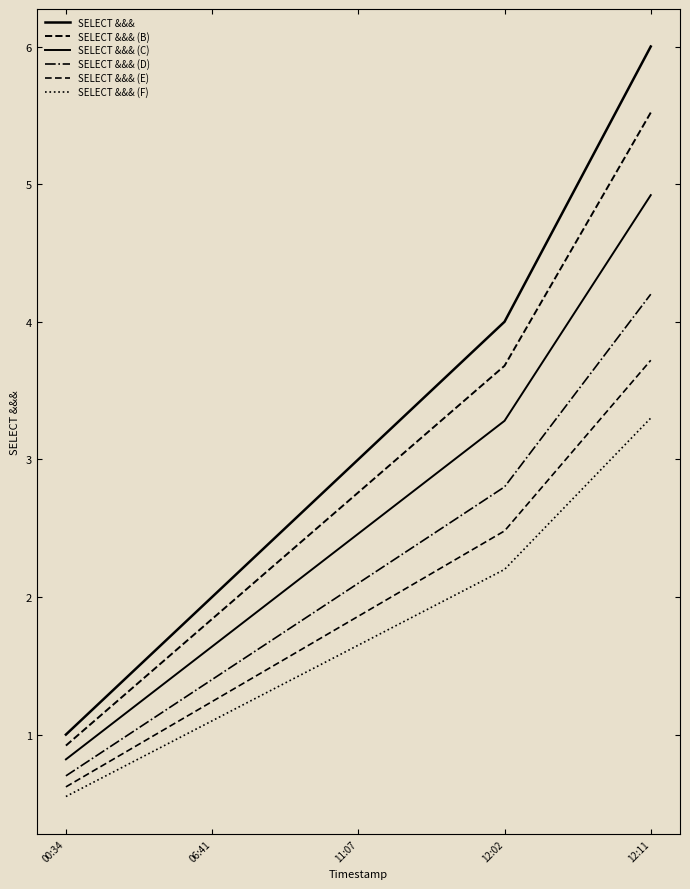

Rank the series by their average value, from lowest to highest.

SELECT &&& (F), SELECT &&& (E), SELECT &&& (D), SELECT &&& (C), SELECT &&& (B), SELECT &&&